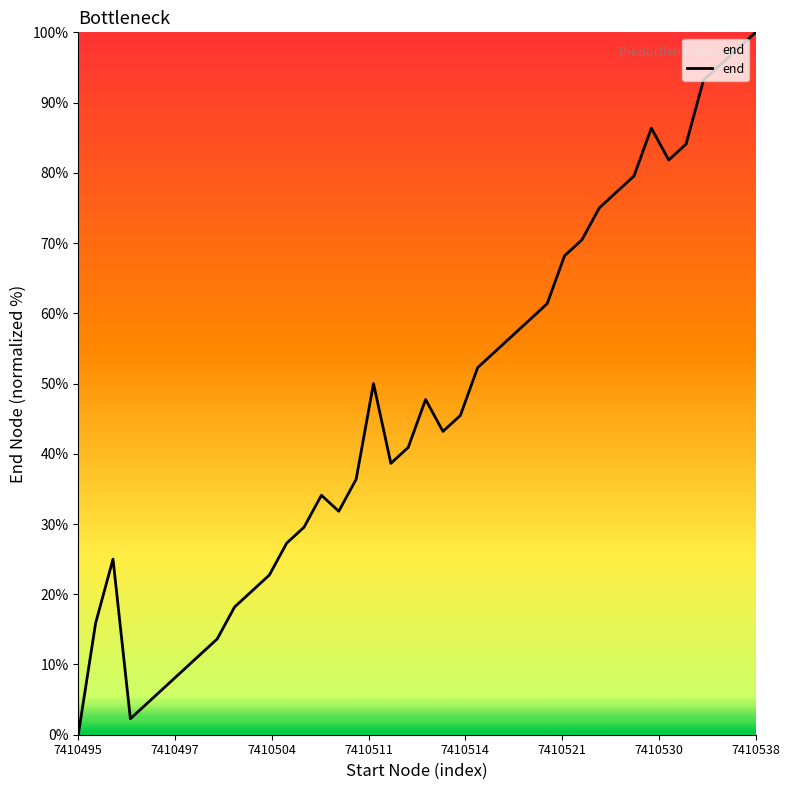

What is the maximum value shown in the chart?

100.0